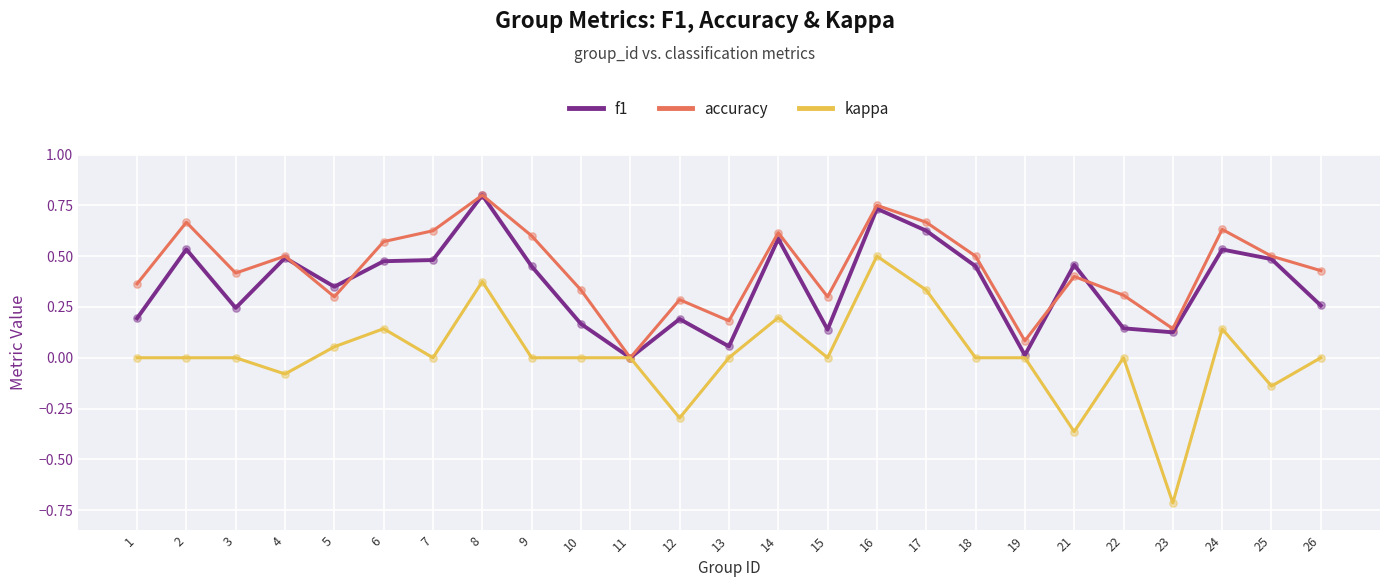

Is the value of accuracy at 14 greater than the value of kappa at 25?

Yes